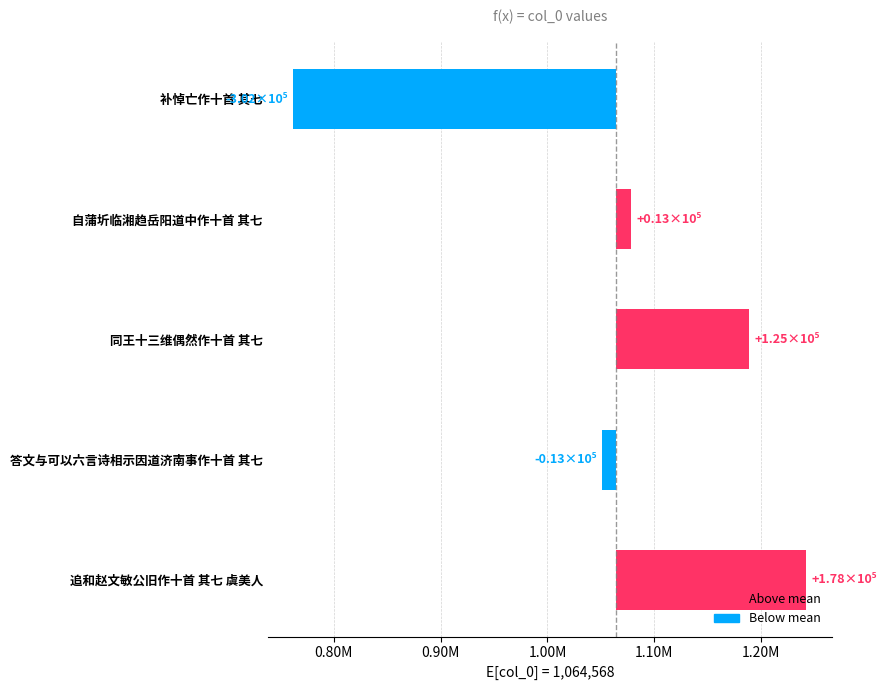

Is it true that the value at 补悼亡作十首 其七 is -504477.5?

False